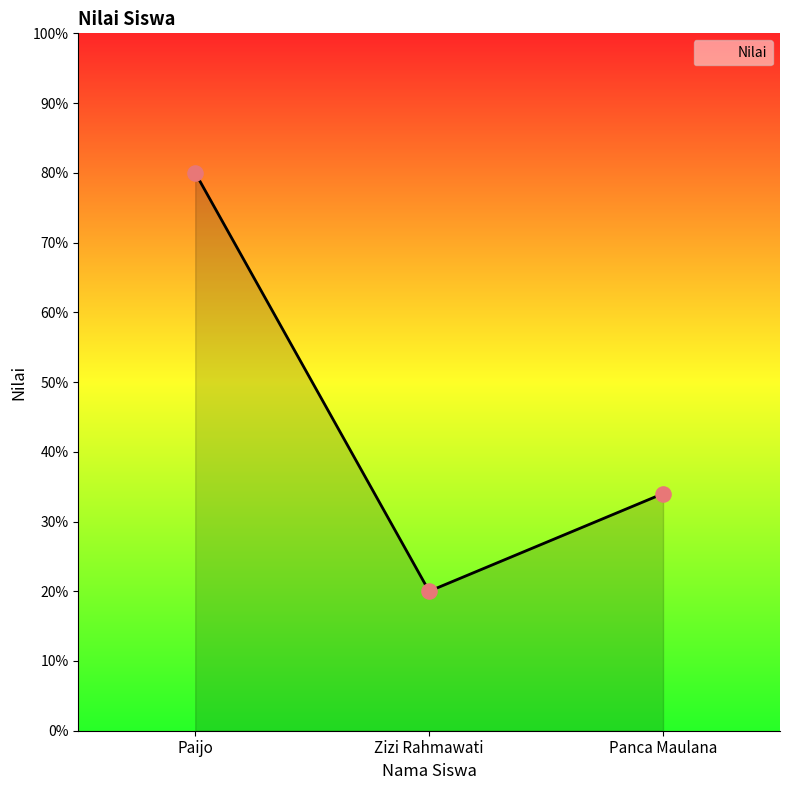

Between Panca Maulana and Paijo, which is larger?

Paijo